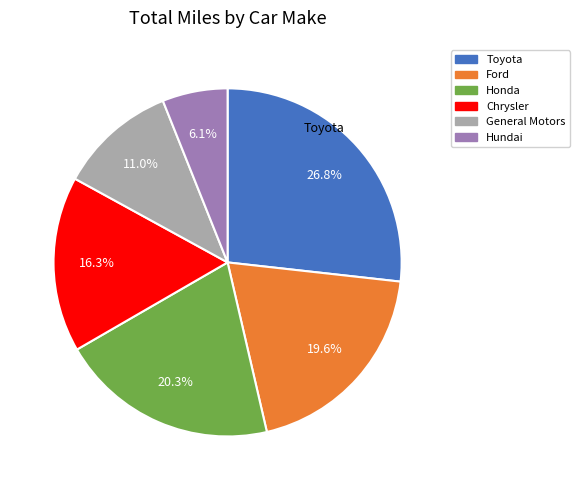

Is the sum of Toyota and Ford greater than half?

No